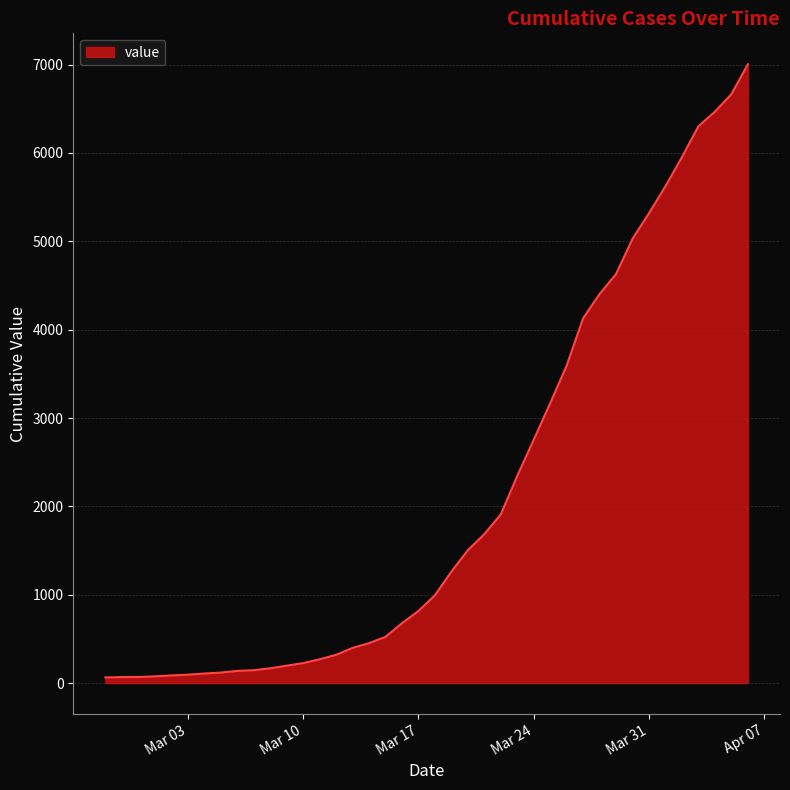

What is the difference between the maximum and minimum values?

6940